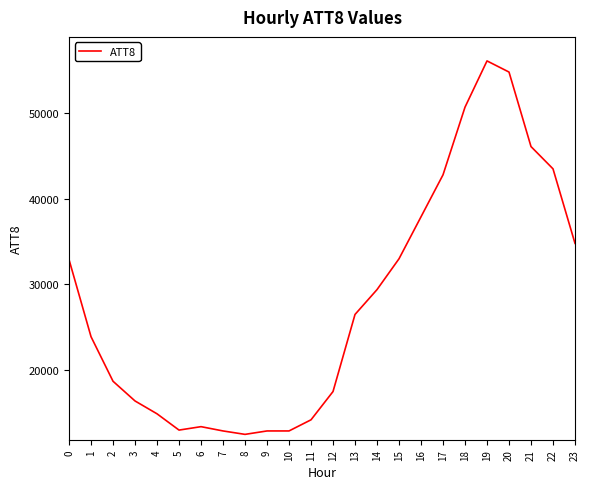

What is the smallest value displayed?

12500